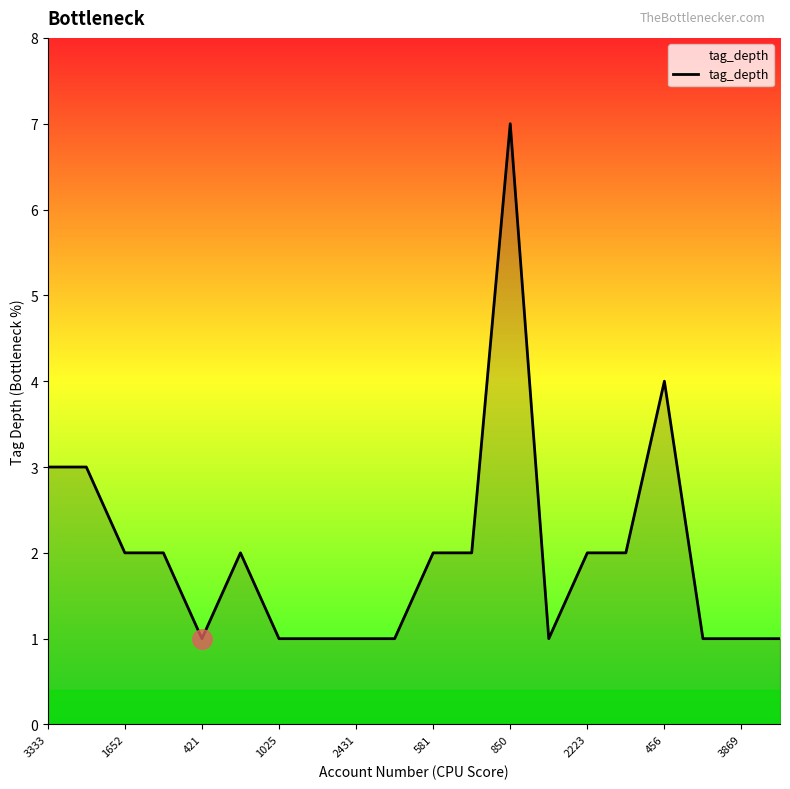

What is the difference between the maximum and minimum values?

6